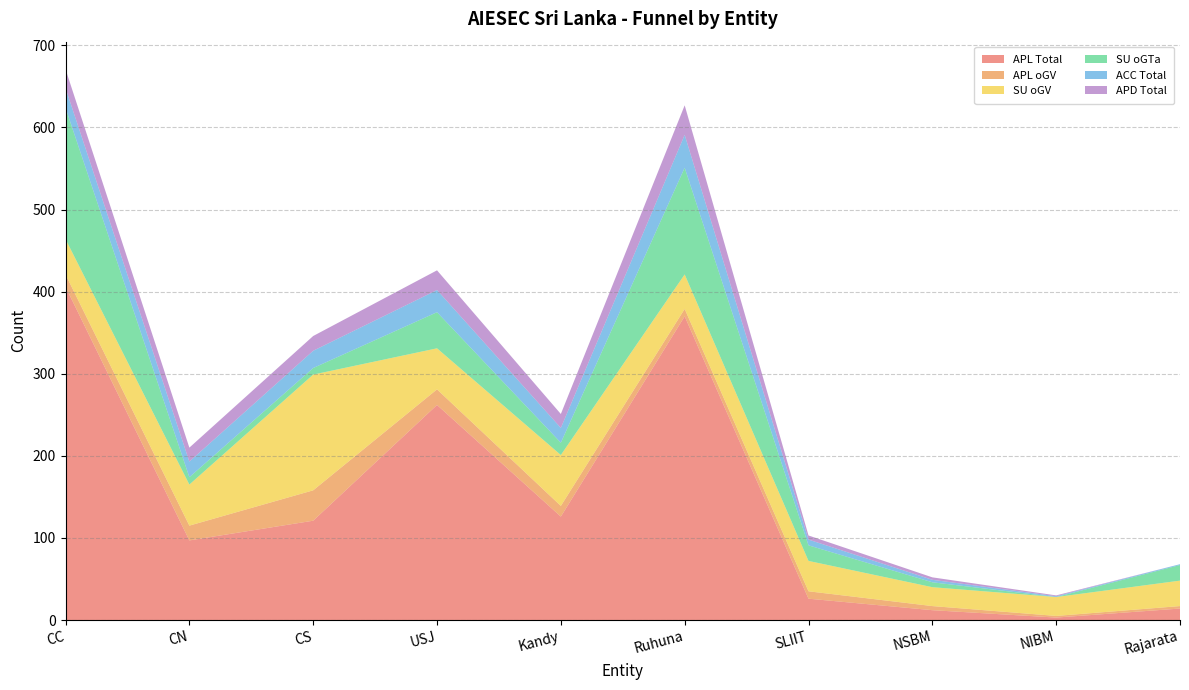

Reading left to right, what are all the values shown in this chart?

APL Total: CC=406	CN=97	CS=121	USJ=262	Kandy=126	Ruhuna=370	SLIIT=26	NSBM=12	NIBM=3	Rajarata=14
APL oGV: CC=15	CN=18	CS=37	USJ=19	Kandy=13	Ruhuna=9	SLIIT=9	NSBM=5	NIBM=2	Rajarata=3
SU oGV: CC=43	CN=50	CS=141	USJ=50	Kandy=62	Ruhuna=42	SLIIT=37	NSBM=23	NIBM=23	Rajarata=31
SU oGTa: CC=160	CN=9	CS=8	USJ=44	Kandy=15	Ruhuna=130	SLIIT=19	NSBM=6	NIBM=0	Rajarata=19
ACC Total: CC=24	CN=19	CS=21	USJ=27	Kandy=18	Ruhuna=40	SLIIT=7	NSBM=3	NIBM=1	Rajarata=1
APD Total: CC=23	CN=17	CS=18	USJ=24	Kandy=17	Ruhuna=36	SLIIT=5	NSBM=3	NIBM=1	Rajarata=0